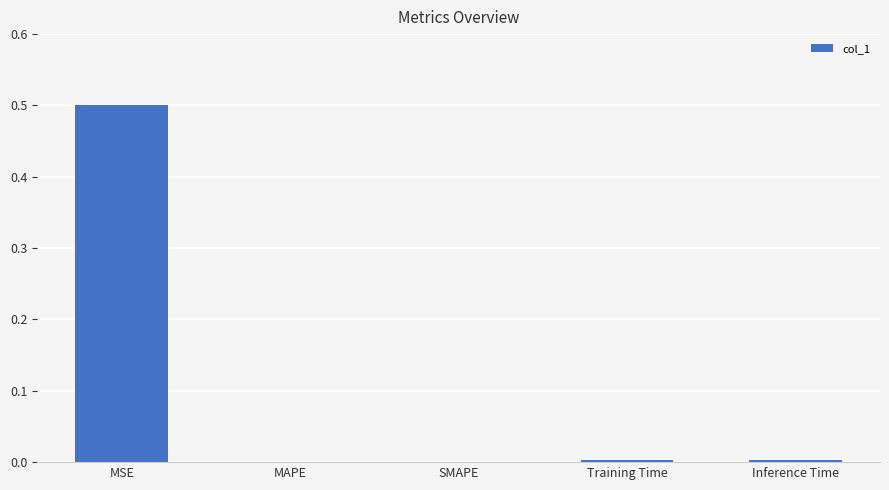

The value at SMAPE is -0.3. True or false?

False